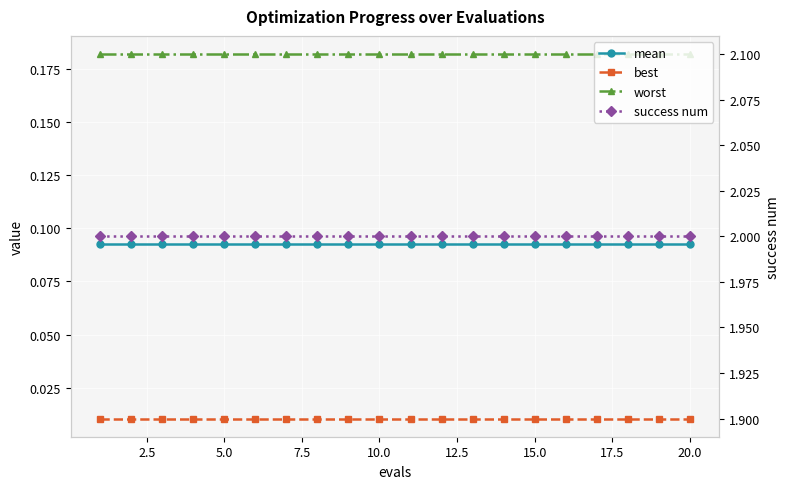

How many data points does each series have?

20